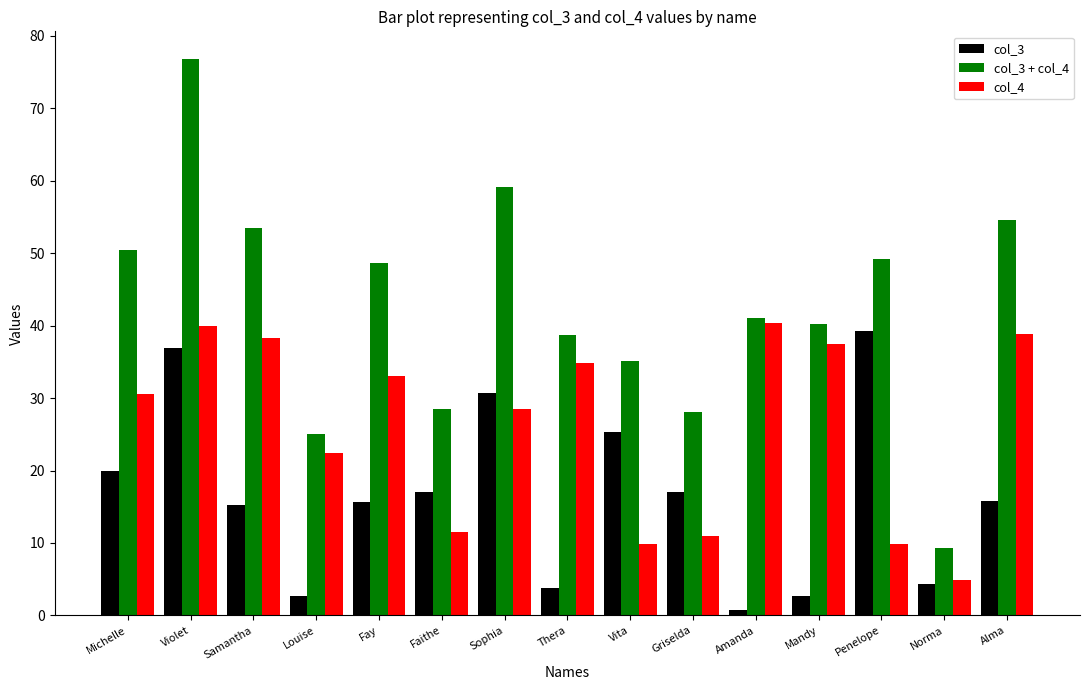

What is the difference between the col_4 values at Samantha and Michelle?

7.8